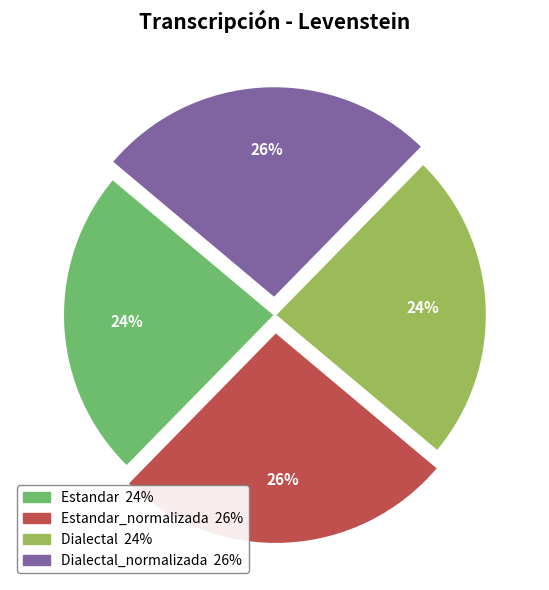

How many segments does this pie chart have?

4